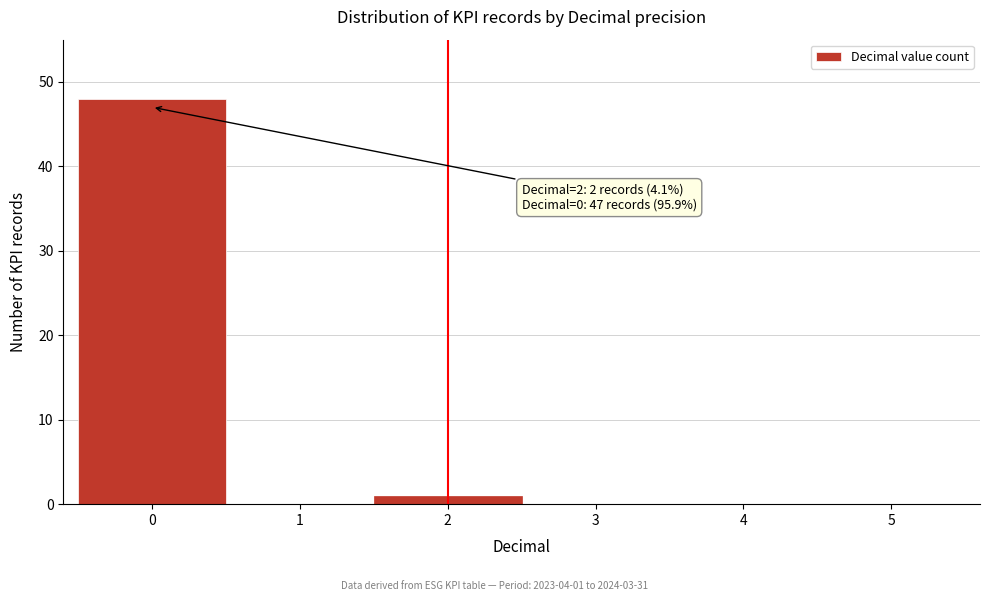

Over which range of the x-axis is the bar tallest?

-0.5 to 0.5